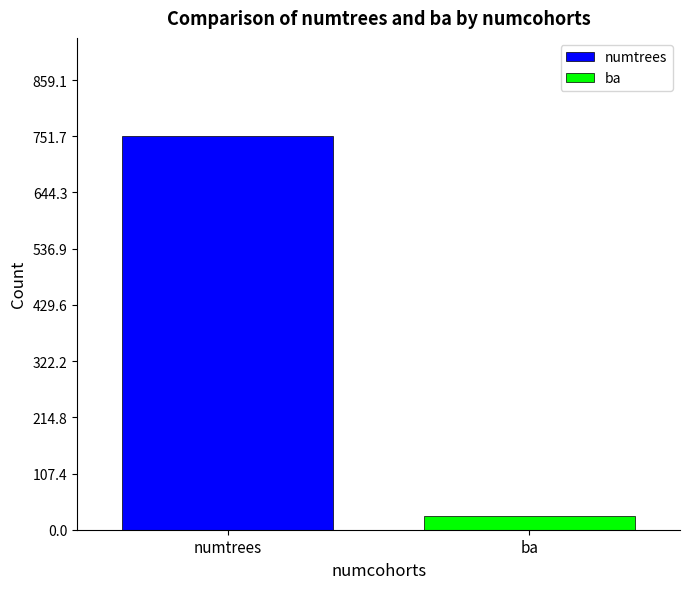

Which series has the largest range (max minus min)?

numtrees